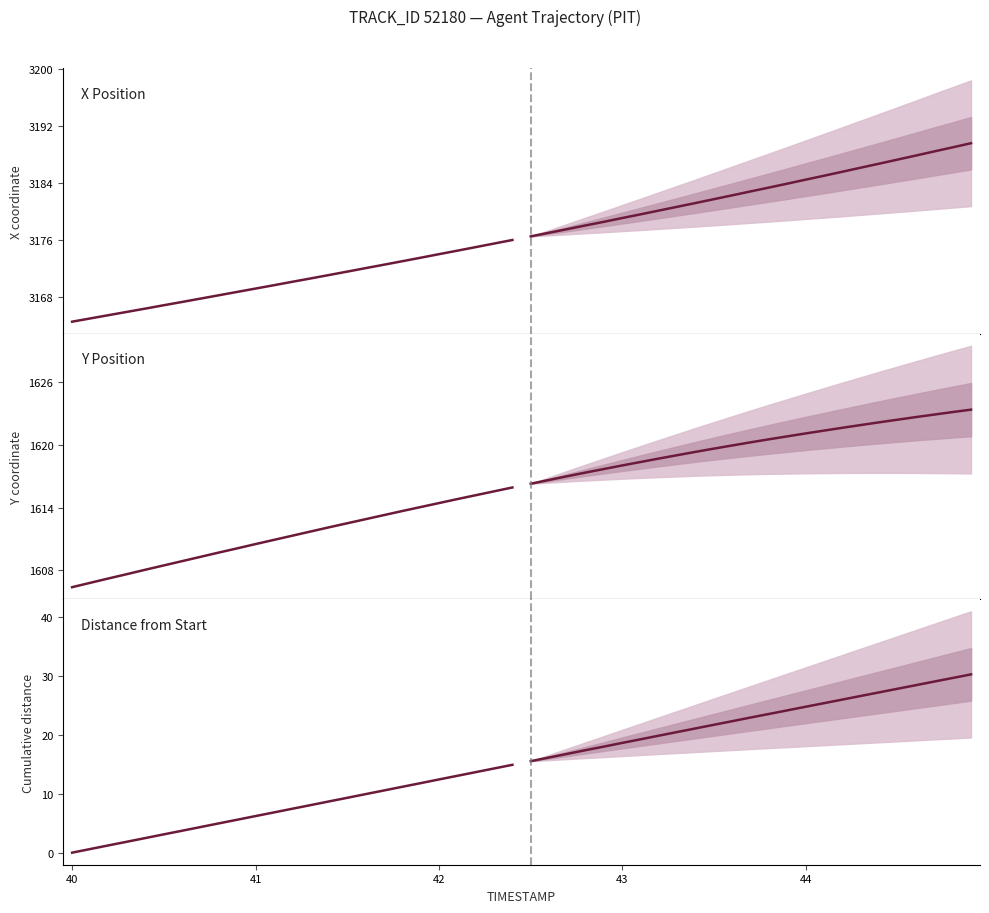

Reading left to right, extract all data points from this chart.

X Position: 3164.6	3165.0	3165.5	3165.9	3166.4	3166.9	3167.3	3167.8	3168.3	3168.8	3169.2	3169.7	3170.2	3170.6	3171.1	3171.6	3172.1	3172.6	3173.1	3173.6	3174.1	3174.5	3175.0	3175.5	3176.0
Y Position: 1606.4	1606.8	1607.2	1607.6	1608.1	1608.5	1608.9	1609.3	1609.7	1610.1	1610.5	1610.9	1611.3	1611.7	1612.1	1612.5	1612.9	1613.3	1613.7	1614.0	1614.4	1614.8	1615.2	1615.5	1615.9
Distance from Start: 0.0	0.6	1.2	1.9	2.5	3.1	3.7	4.3	5.0	5.6	6.2	6.8	7.5	8.1	8.7	9.3	9.9	10.6	11.2	11.8	12.4	13.0	13.7	14.3	14.9